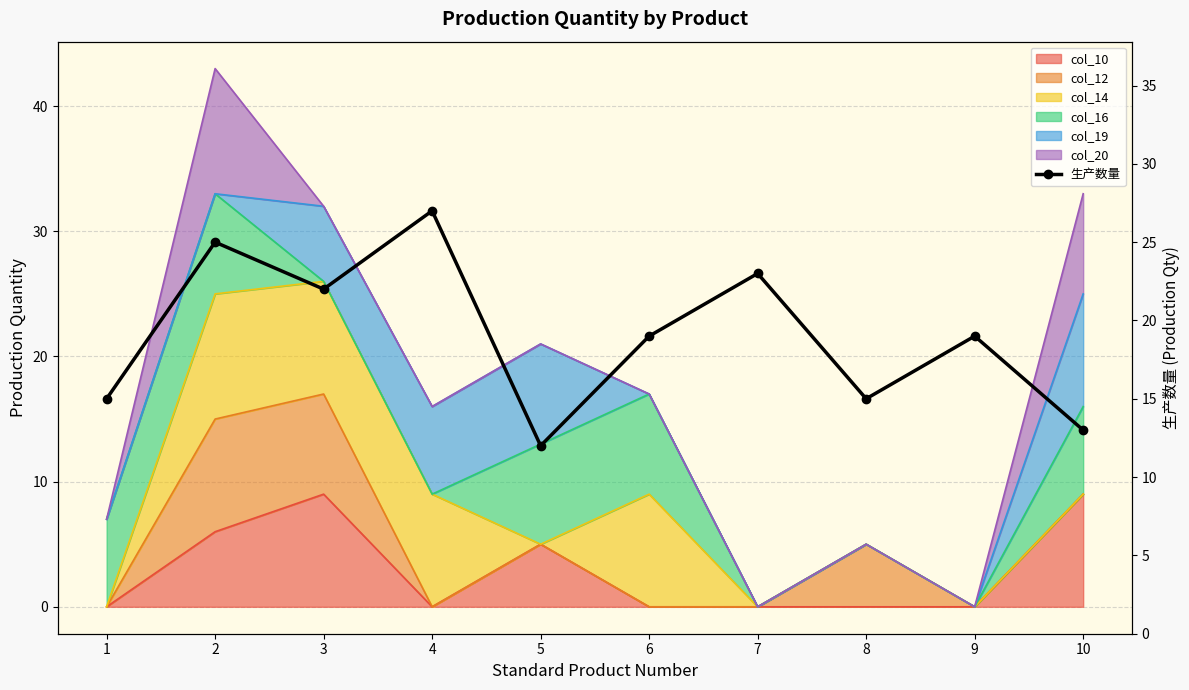

How many points are lower than both their immediate neighbors (excluding endpoints)?

3